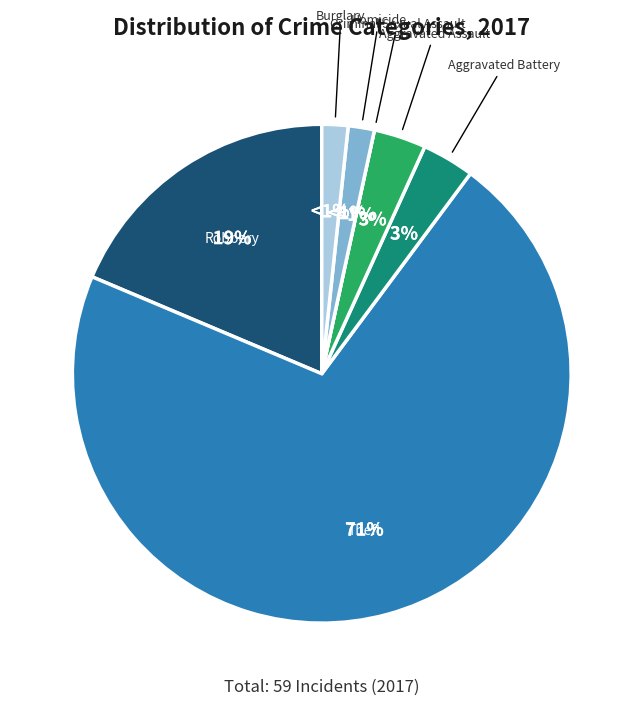

Which slice is the largest?

Theft